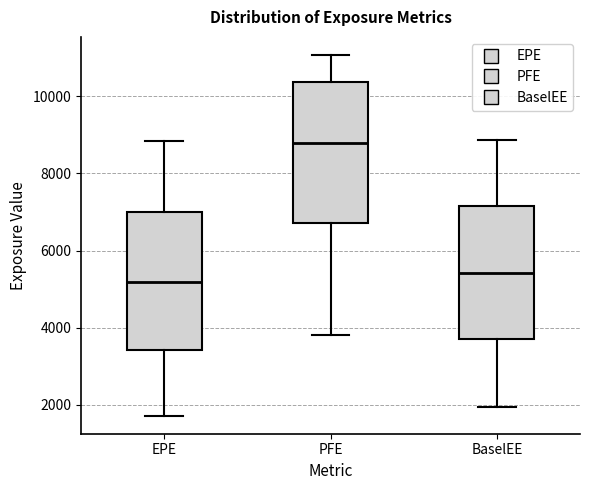

Reading left to right, transcribe this box plot: for each box, give where its median line is, the range the box spans, and where its two whiskers end, as read against the y-axis. The values are not printed on the chart, so give them approximately, as read against the axis.

EPE: median 5200, box 3400 to 7000, whiskers 1800 to 8800
PFE: median 8800, box 6800 to 10400, whiskers 3800 to 11000
BaselEE: median 5400, box 3800 to 7200, whiskers 2000 to 8800